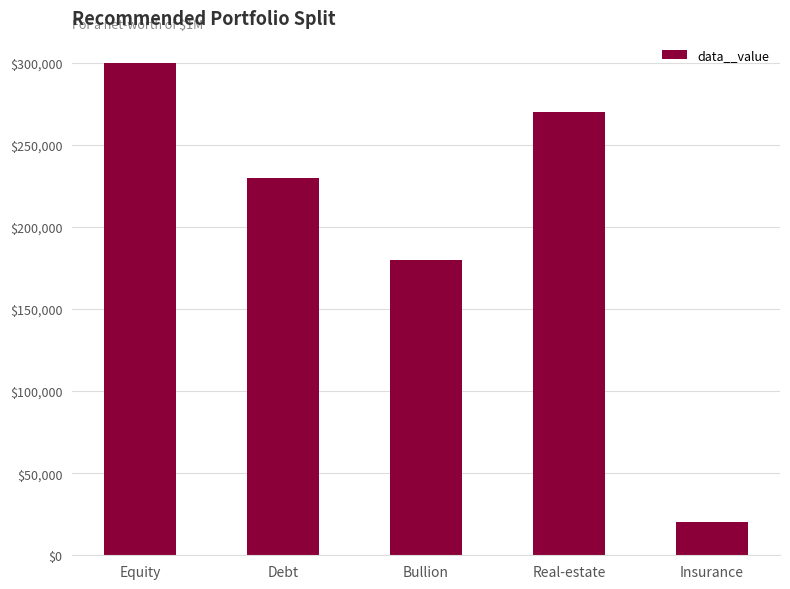

What is the minimum value shown in the chart?

20000